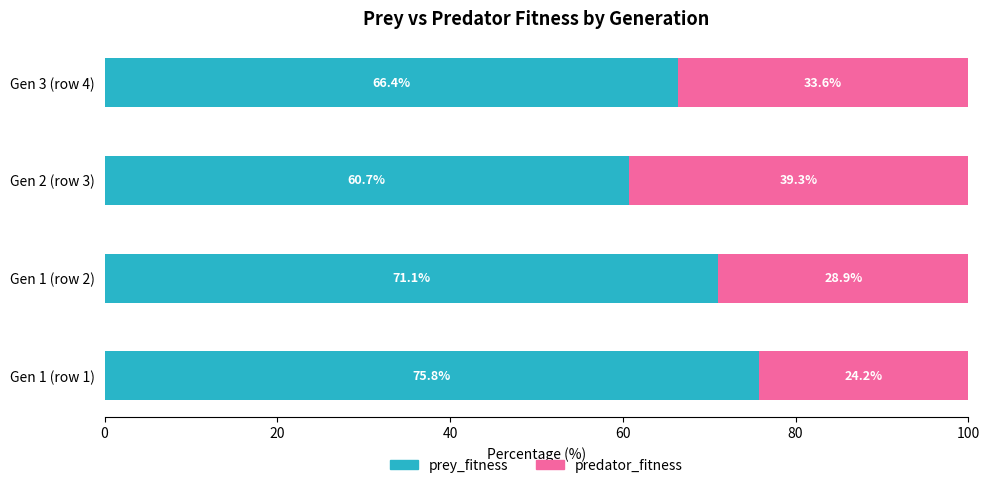

Which category has the lowest value in the prey_fitness series?

Gen 2 (row 3)